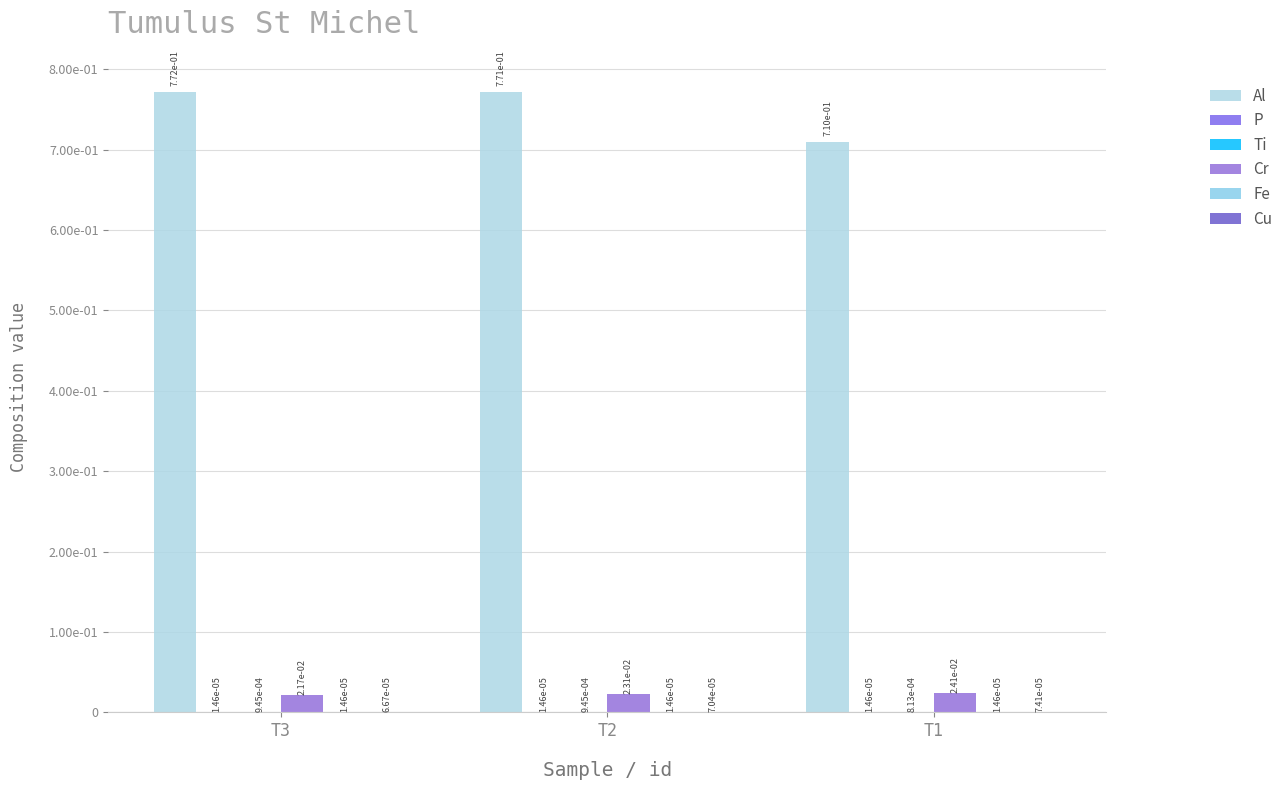

At which label does P reach its peak?

T3